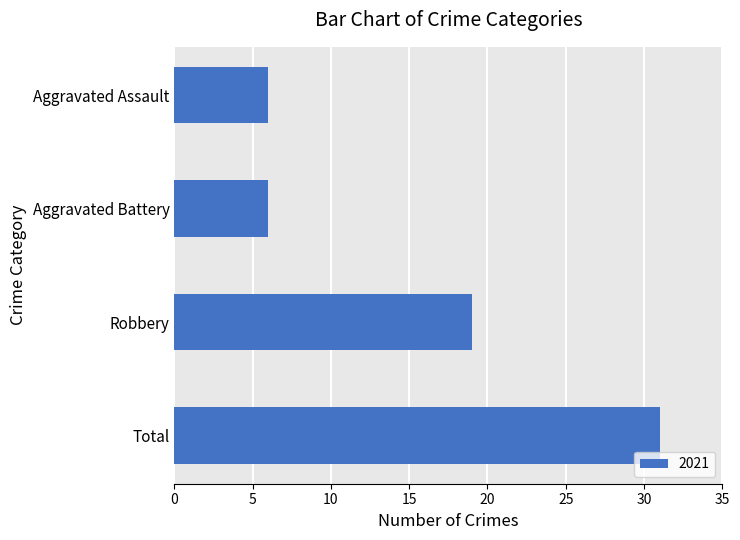

What is the label of the 3rd bar from the bottom?

Aggravated Battery